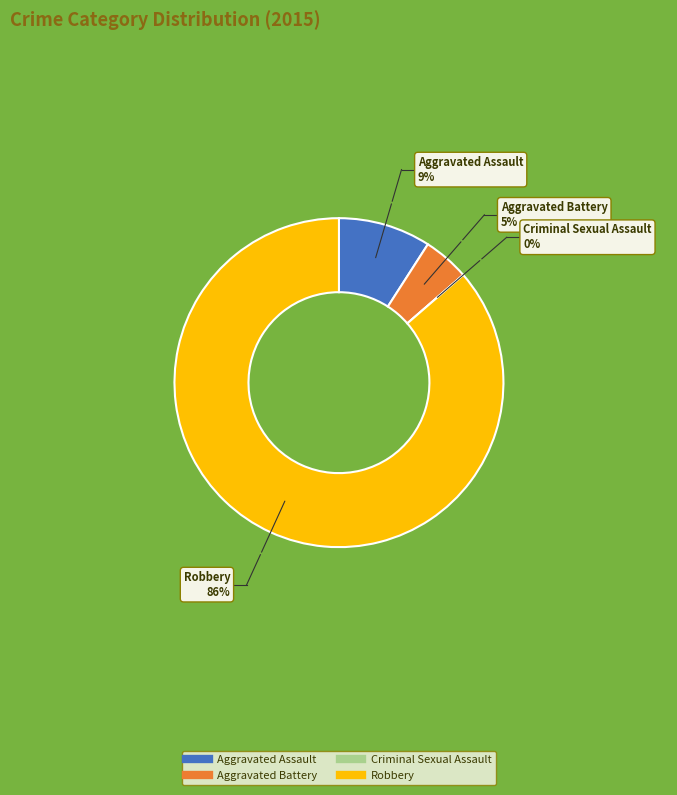

Which category has the biggest portion of the pie?

Robbery